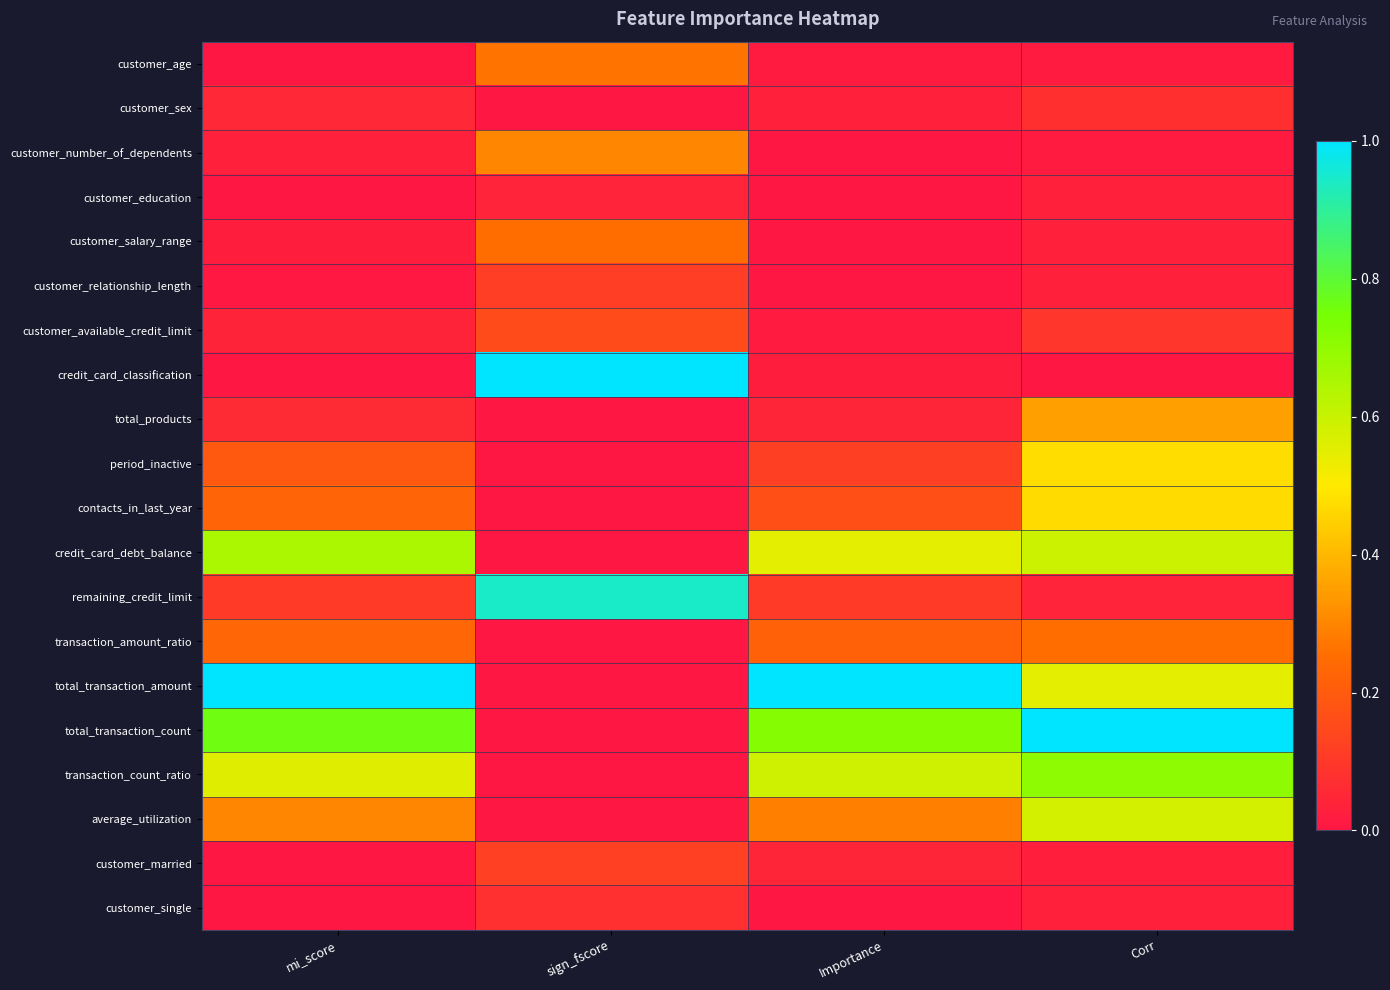

Which category has the highest value across all series?

sign_fscore